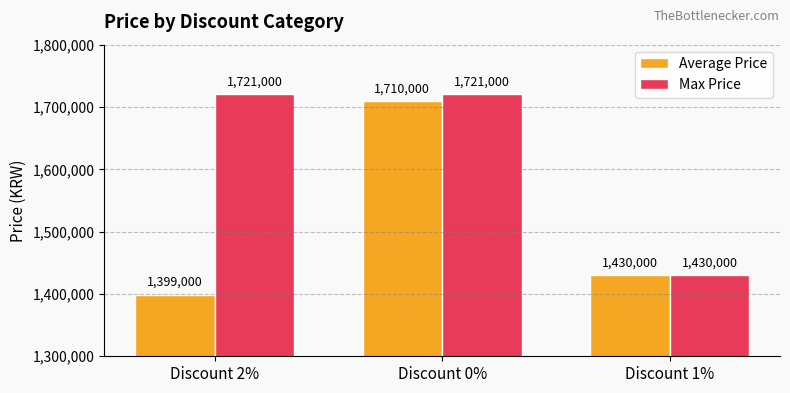

At how many categories does at least one series exceed 1620023?

2